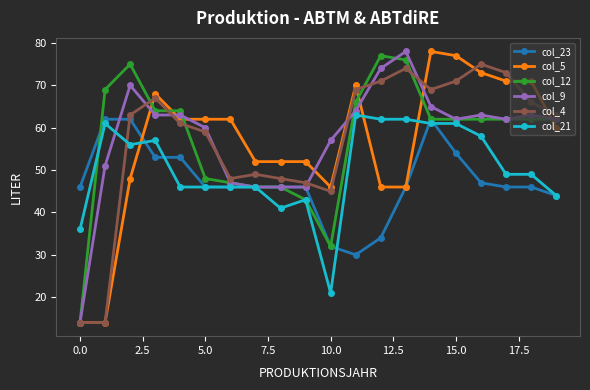

Reading left to right, list all the values displayed in this chart.

col_23: 46	62	62	53	53	46	46	46	46	46	32	30	34	46	62	54	47	46	46	44
col_5: 14	14	48	68	62	62	62	52	52	52	46	70	46	46	78	77	73	71	71	60
col_12: 14	69	75	64	64	48	47	46	46	43	32	66	77	76	62	62	62	62	62	62
col_9: 14	51	70	63	63	60	47	46	46	46	57	64	74	78	65	62	63	62	63	62
col_4: 14	14	63	67	61	59	48	49	48	47	45	69	71	74	69	71	75	73	66	63
col_21: 36	61	56	57	46	46	46	46	41	43	21	63	62	62	61	61	58	49	49	44